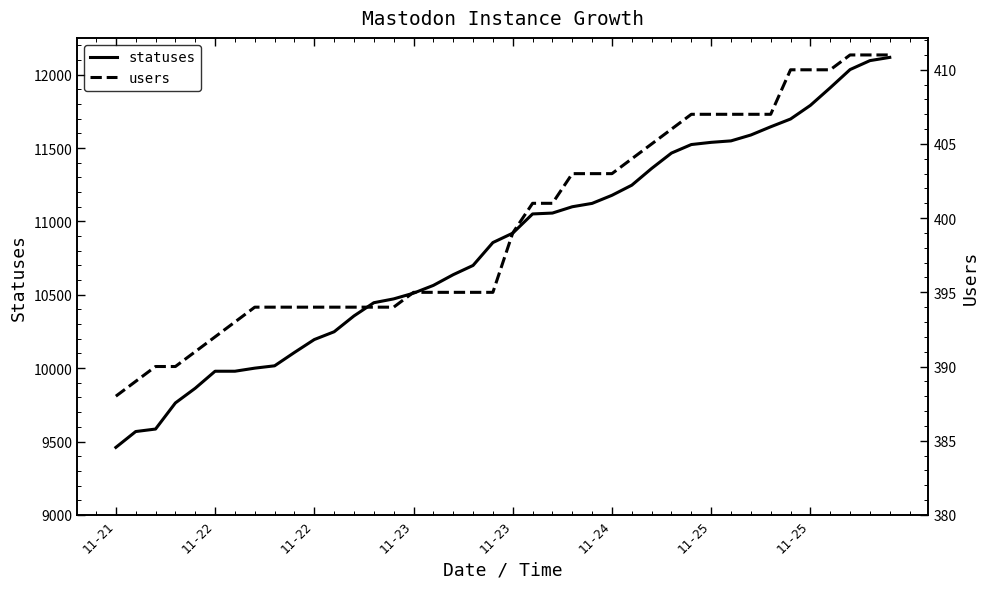

True or false: users and statuses intersect in this chart.

False